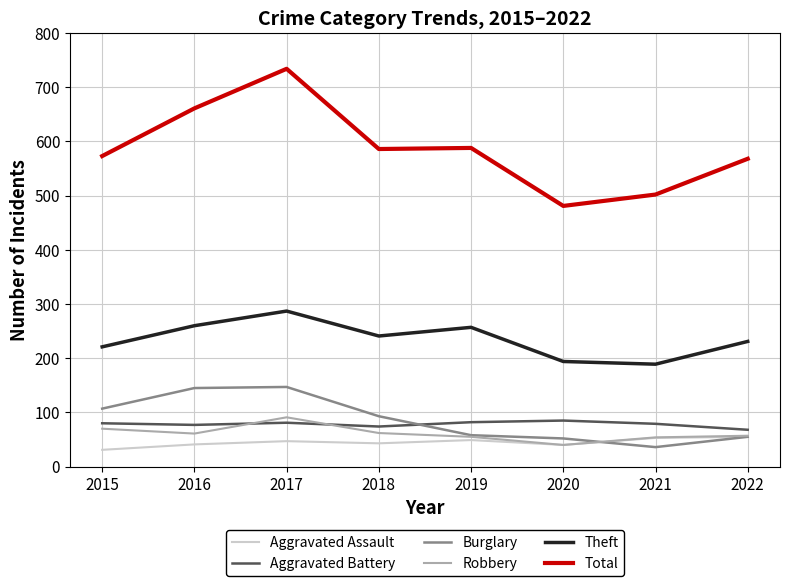

True or false: Theft and Burglary intersect in this chart.

False